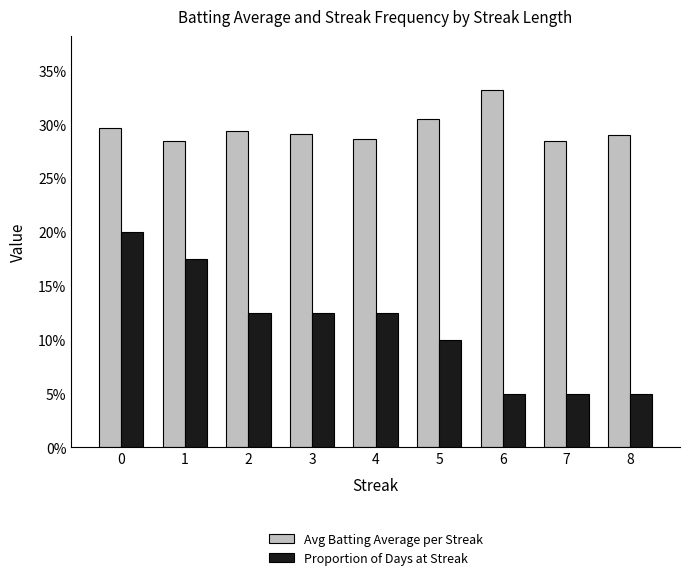

The Avg Batting Average per Streak series shows 0.1 at 3. True or false?

False